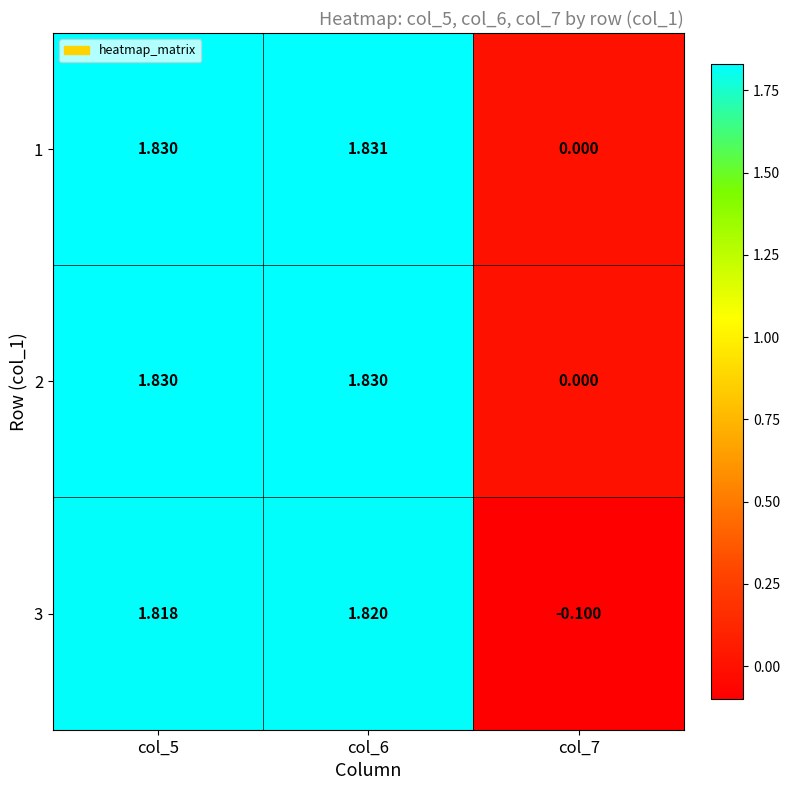

Which series has the widest spread of values?

3